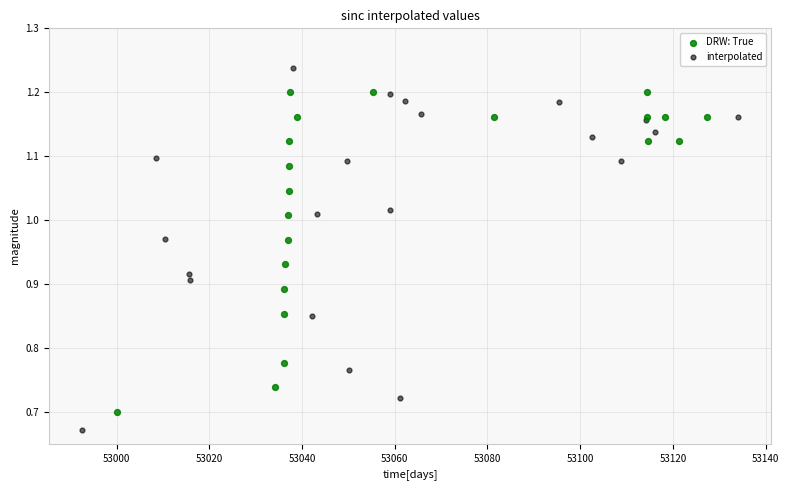

Which series has the largest Y range (max minus min)?

interpolated